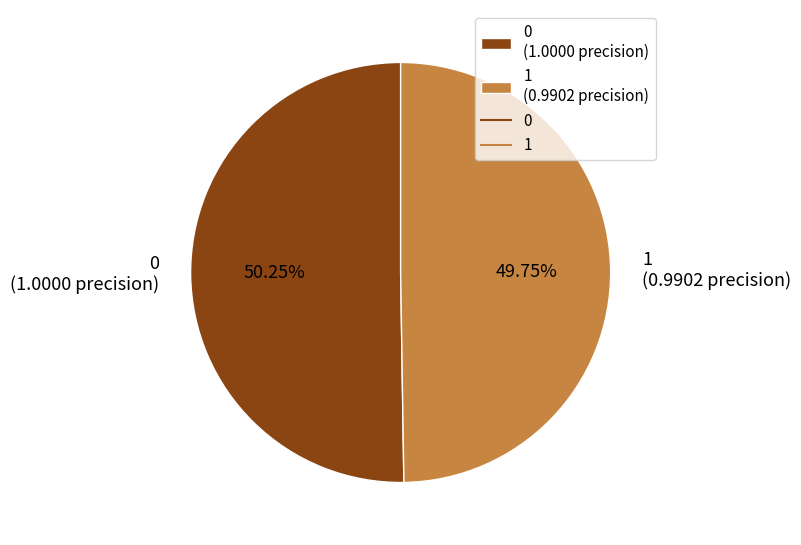

To the nearest percent, what portion does 1 represent?

50%